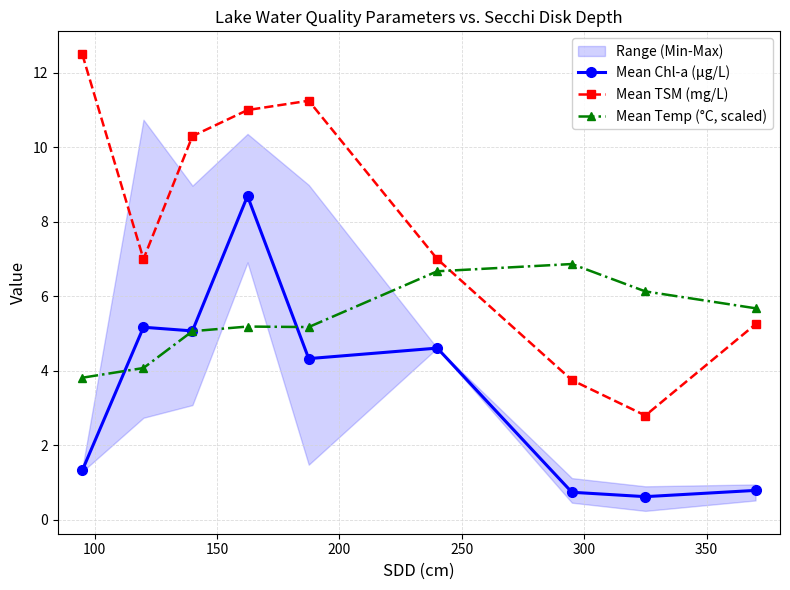

How many data points in Mean TSM (mg/L) are above 7?

4